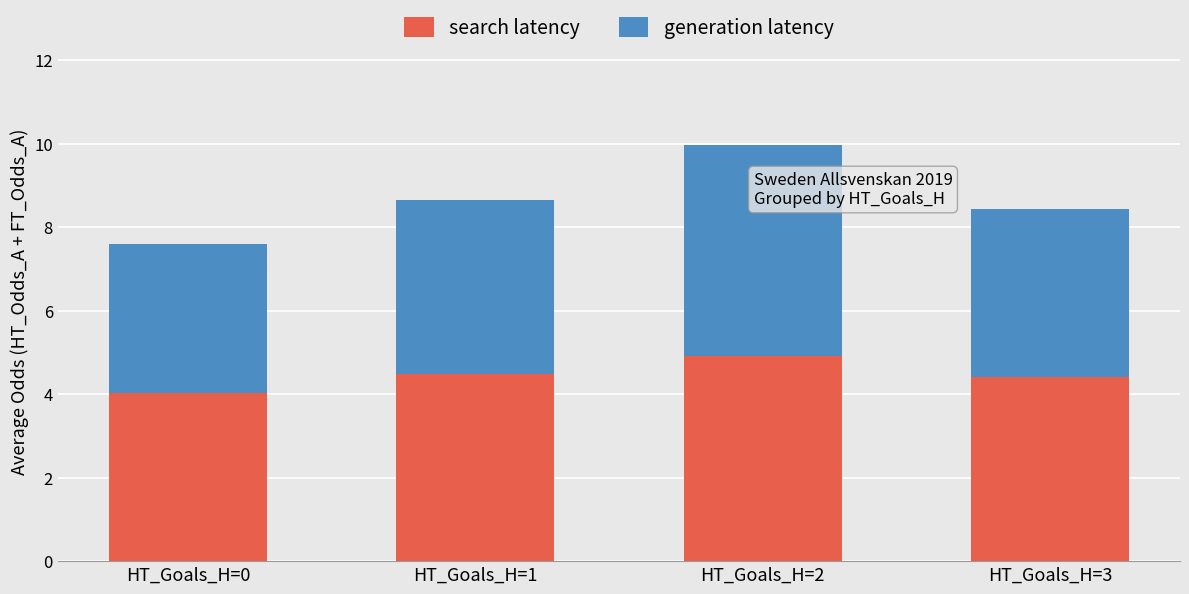

True or false: search latency has a value of 8.5 at HT_Goals_H=2.

False